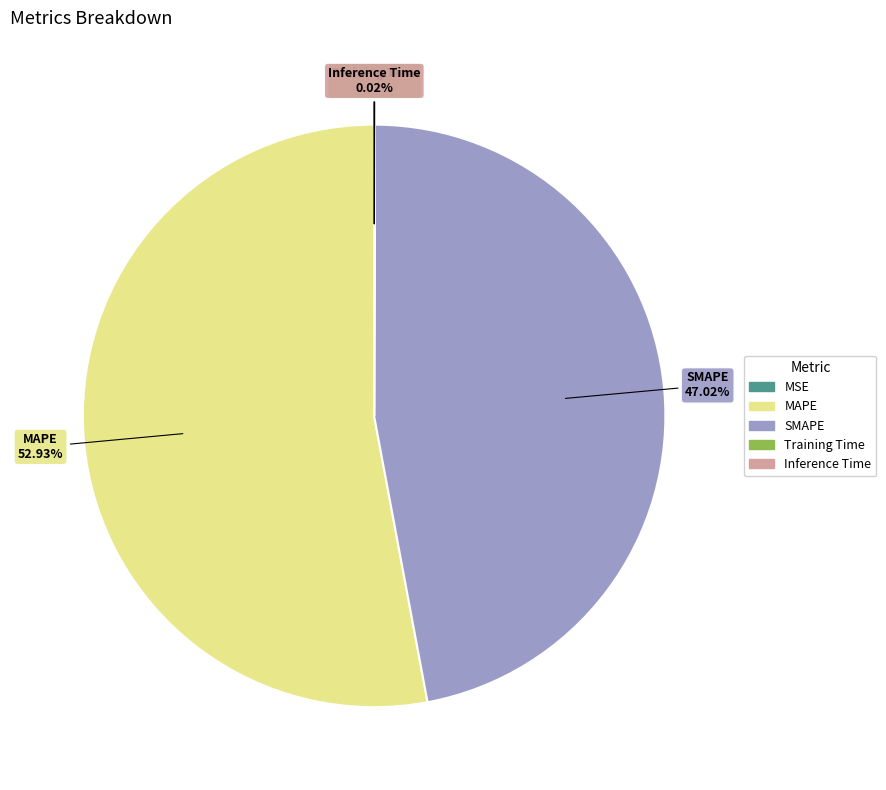

Is SMAPE the majority of the pie?

No